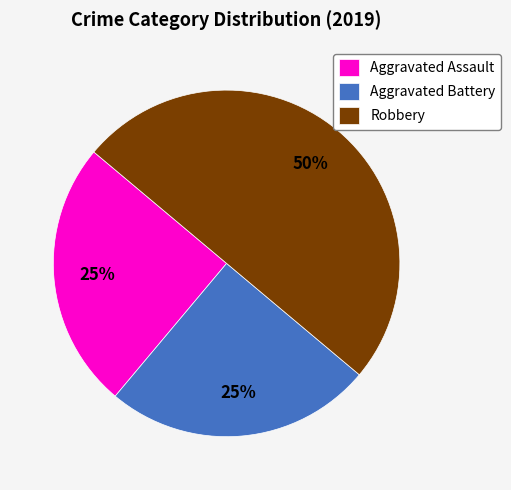

Approximately how many times larger is the value at Aggravated Battery compared to Aggravated Assault?

1.0